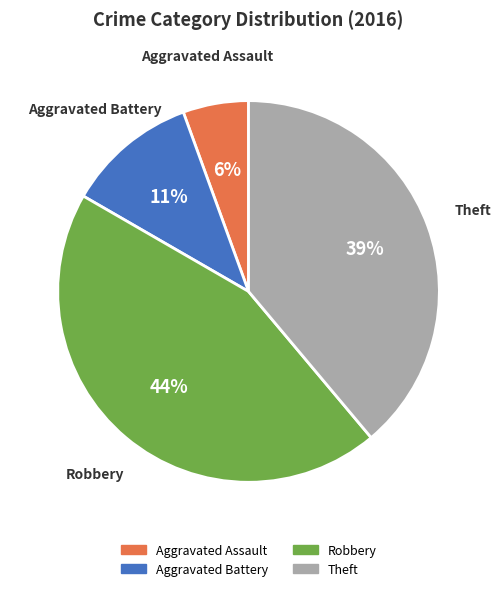

The Aggravated Assault slice represents 6% of the pie. True or false?

True